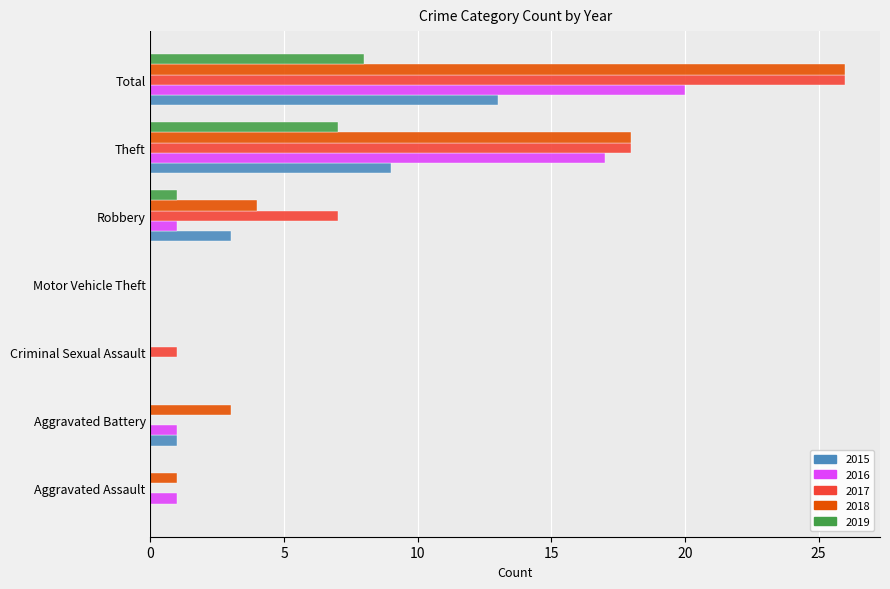

Where is 2016 nearest to the value 10?

Theft